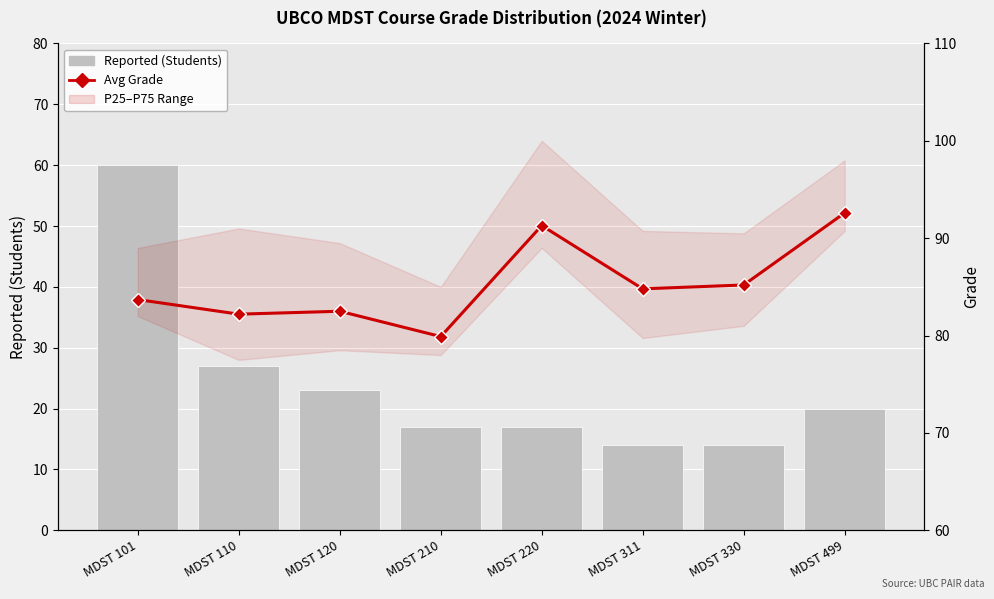

Read the Reported (Students) value at MDST 210.

17.0